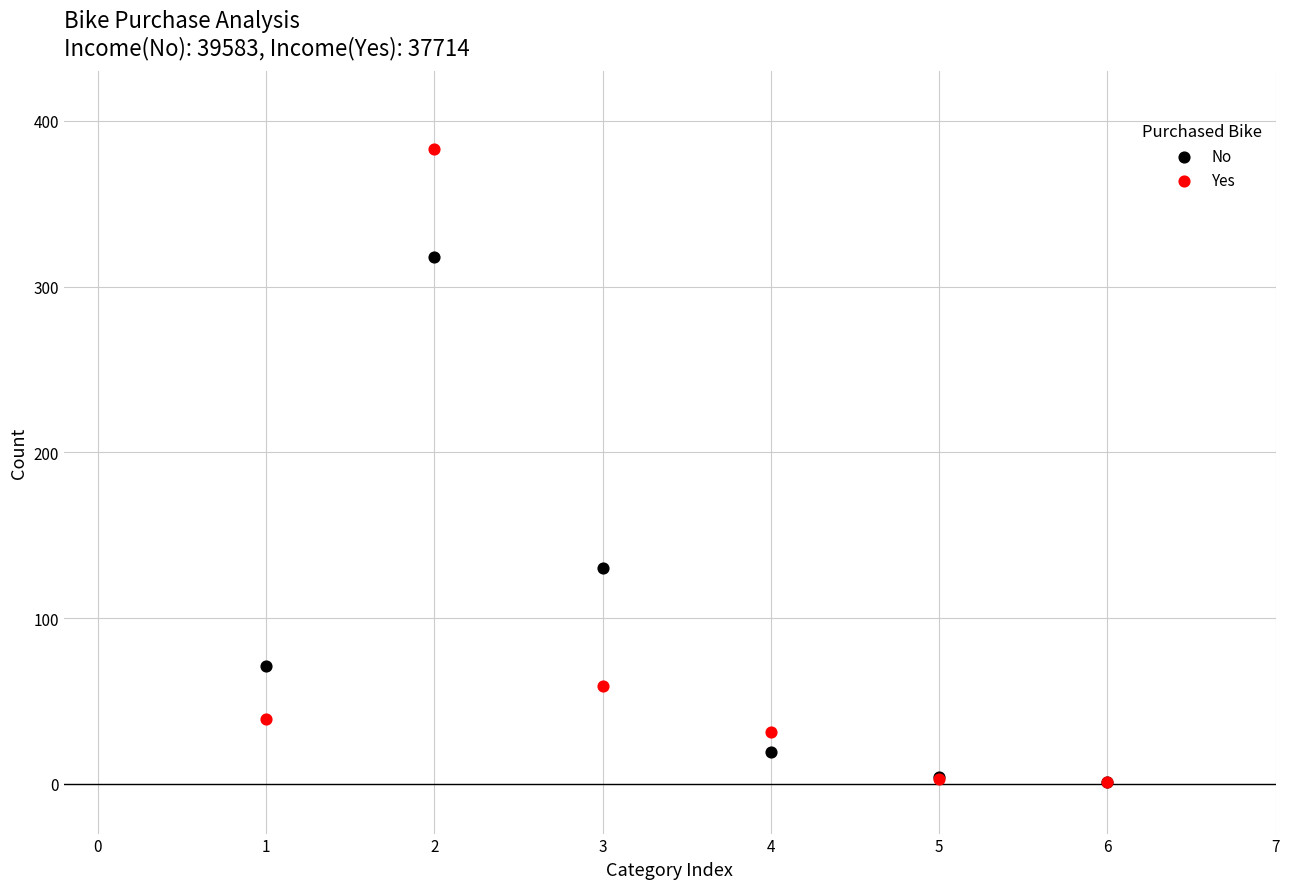

Which series reaches the maximum Y coordinate?

Yes